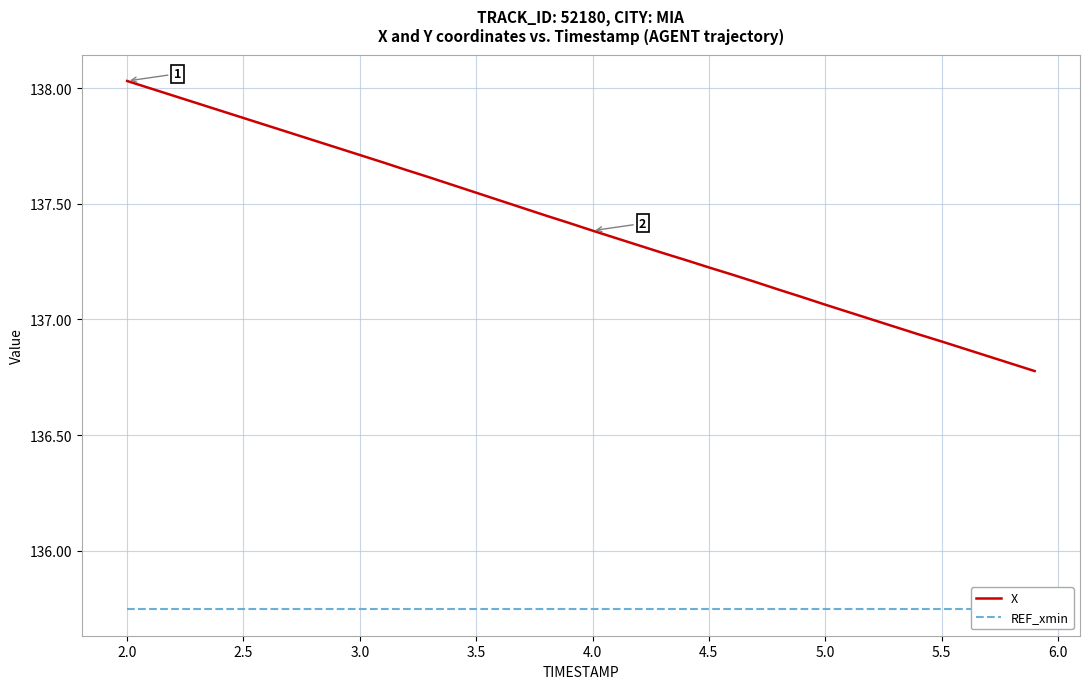

Reading left to right, extract all data points from this chart.

X: 138.0	138.0	138.0	137.9	137.9	137.9	137.8	137.8	137.8	137.7	137.7	137.7	137.6	137.6	137.6	137.5	137.5	137.5	137.4	137.4	137.4	137.4	137.3	137.3	137.3	137.2	137.2	137.2	137.1	137.1	137.1	137.0	137.0	137.0	136.9	136.9	136.9	136.8	136.8	136.8
REF_xmin: 135.7	135.7	135.7	135.7	135.7	135.7	135.7	135.7	135.7	135.7	135.7	135.7	135.7	135.7	135.7	135.7	135.7	135.7	135.7	135.7	135.7	135.7	135.7	135.7	135.7	135.7	135.7	135.7	135.7	135.7	135.7	135.7	135.7	135.7	135.7	135.7	135.7	135.7	135.7	135.7